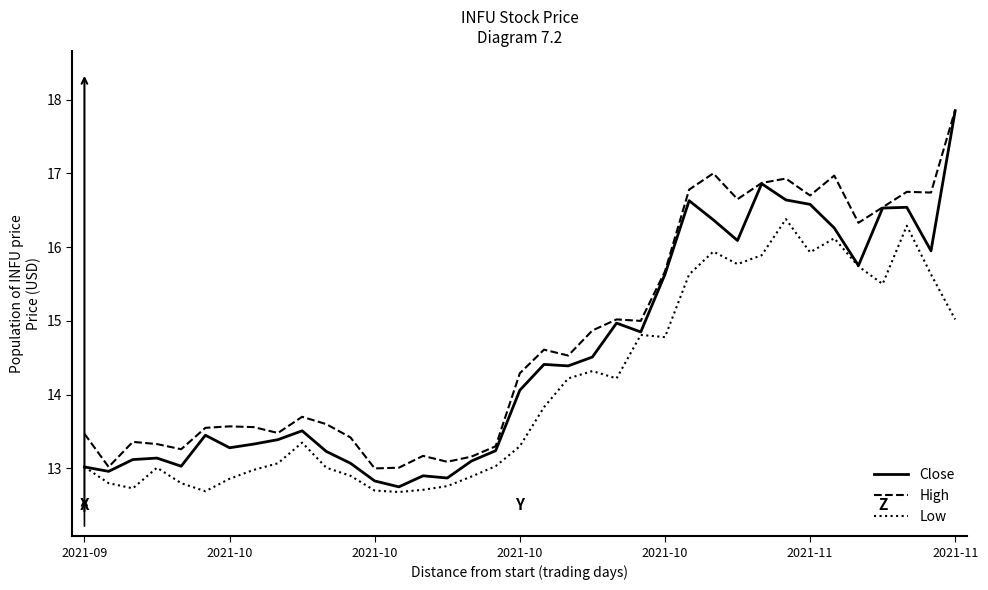

True or false: High and Low cross at least once.

False